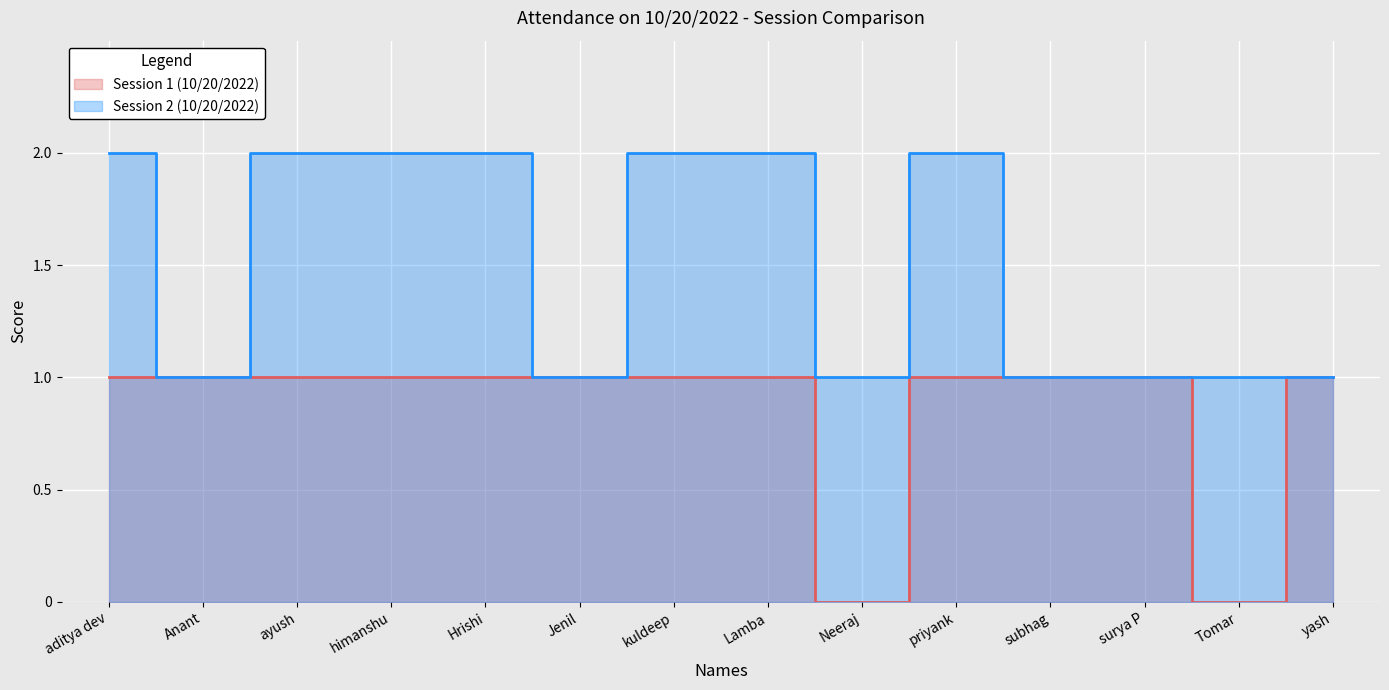

How many distinct data groups are displayed?

2